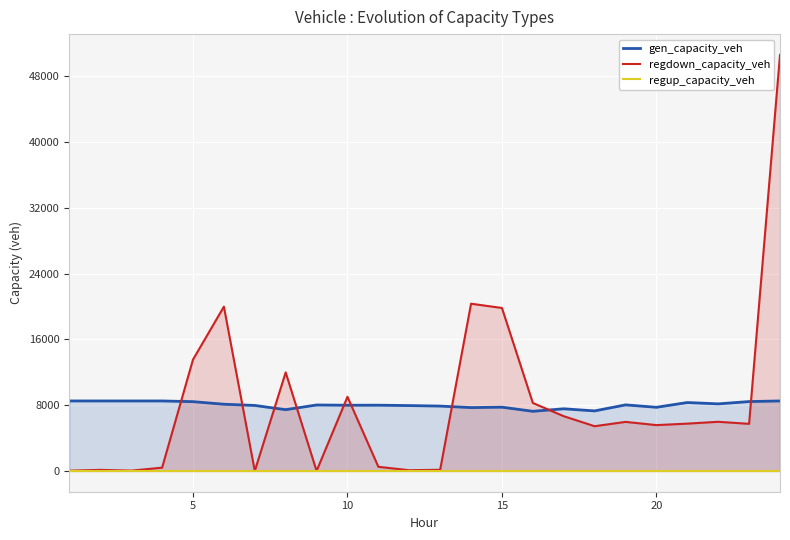

How many lines are shown in the chart?

3